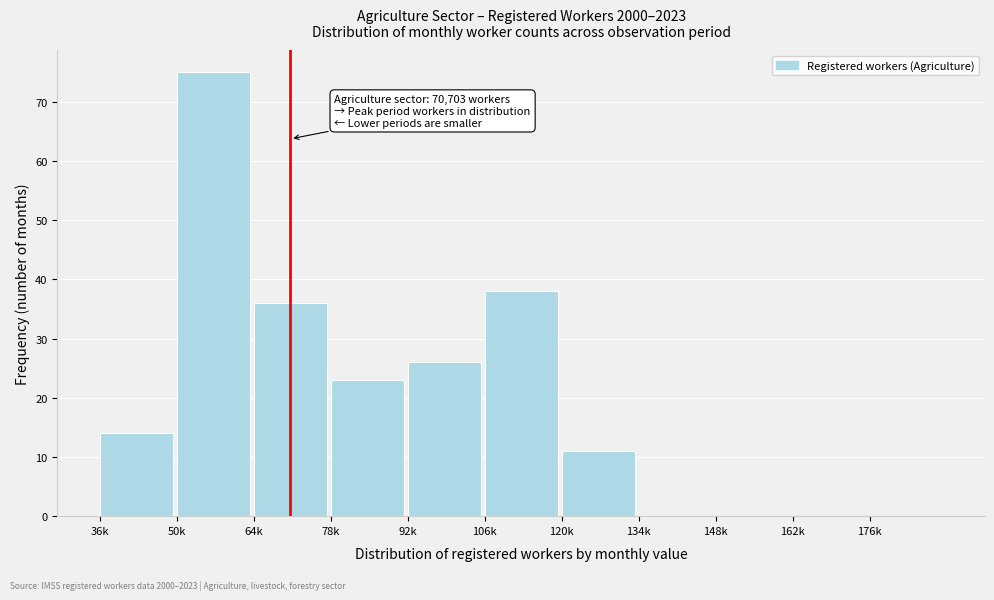

Reading right to left, what are all the values shown in this chart?

176k=0	162k=0	148k=0	134k=0	120k=11	106k=38	92k=26	78k=23	64k=36	50k=75	36k=14